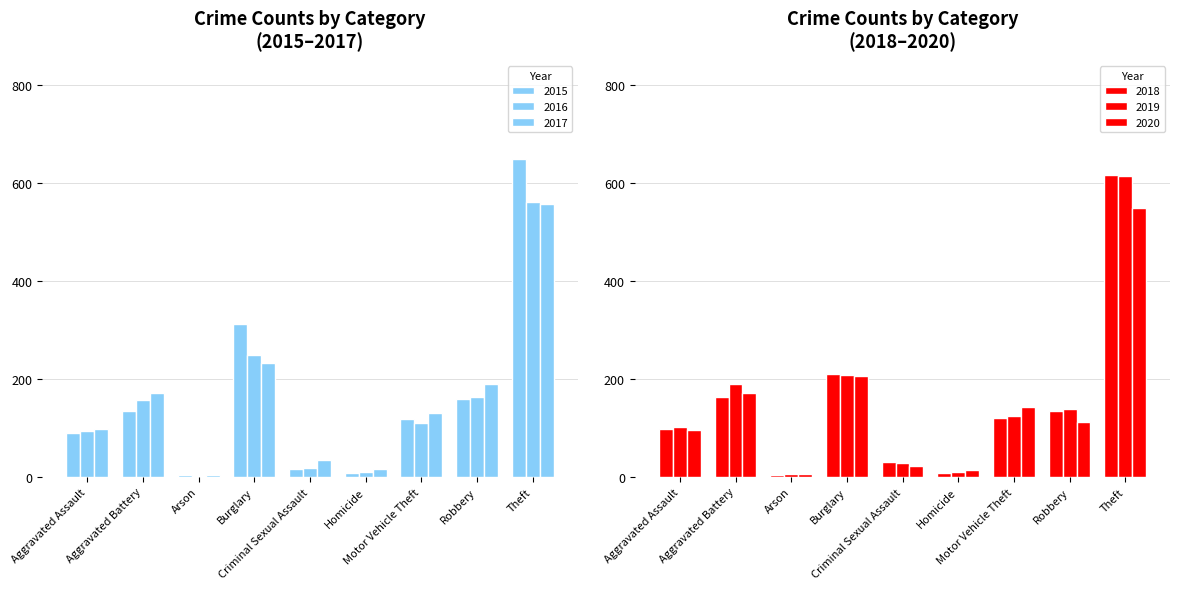

Which series has the widest spread of values?

2015